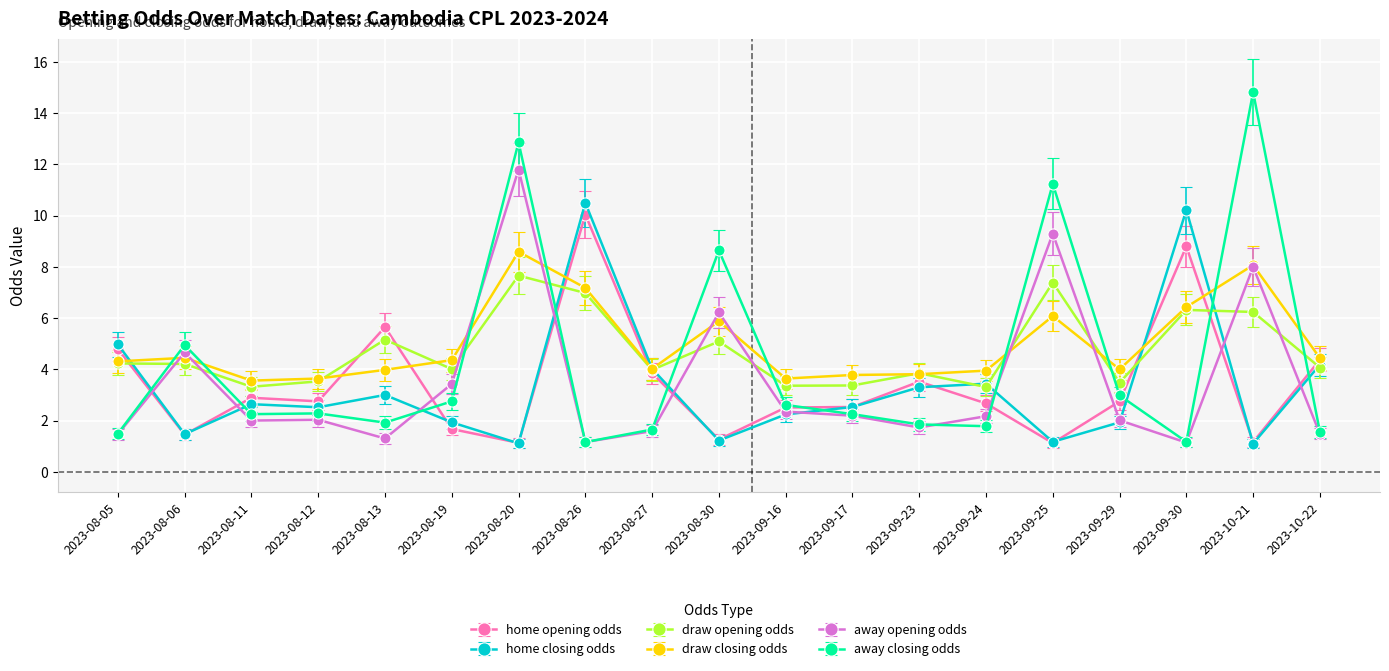

Between which two adjacent categories do draw opening odds and away opening odds first intersect?

2023-08-05 and 2023-08-06